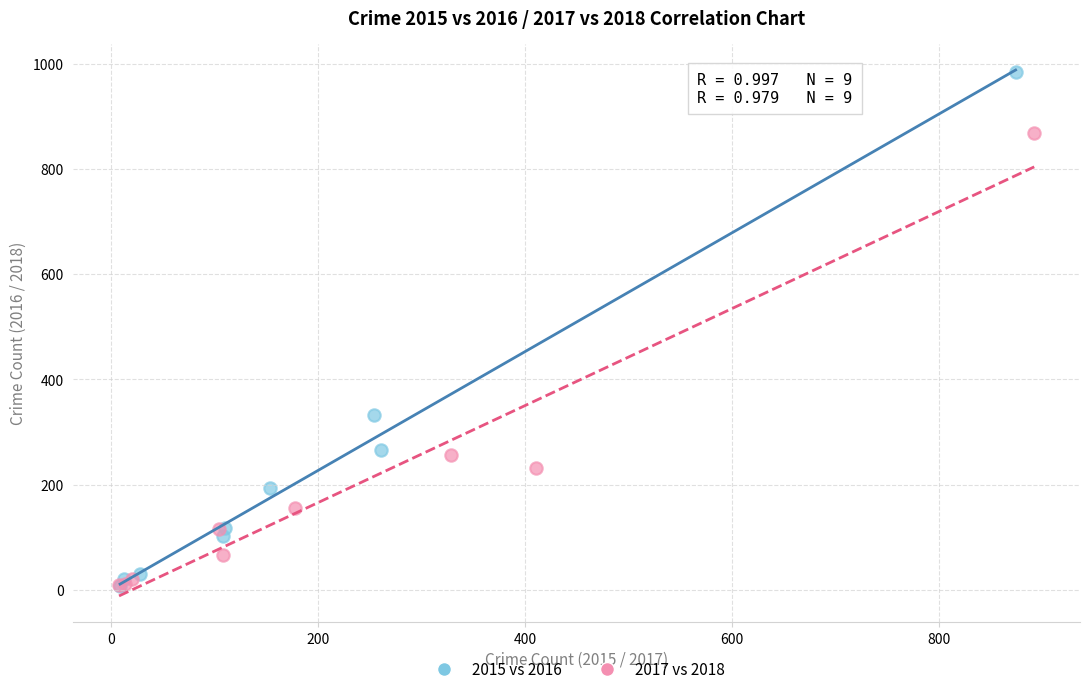

Which series reaches the maximum Y coordinate?

2015 vs 2016